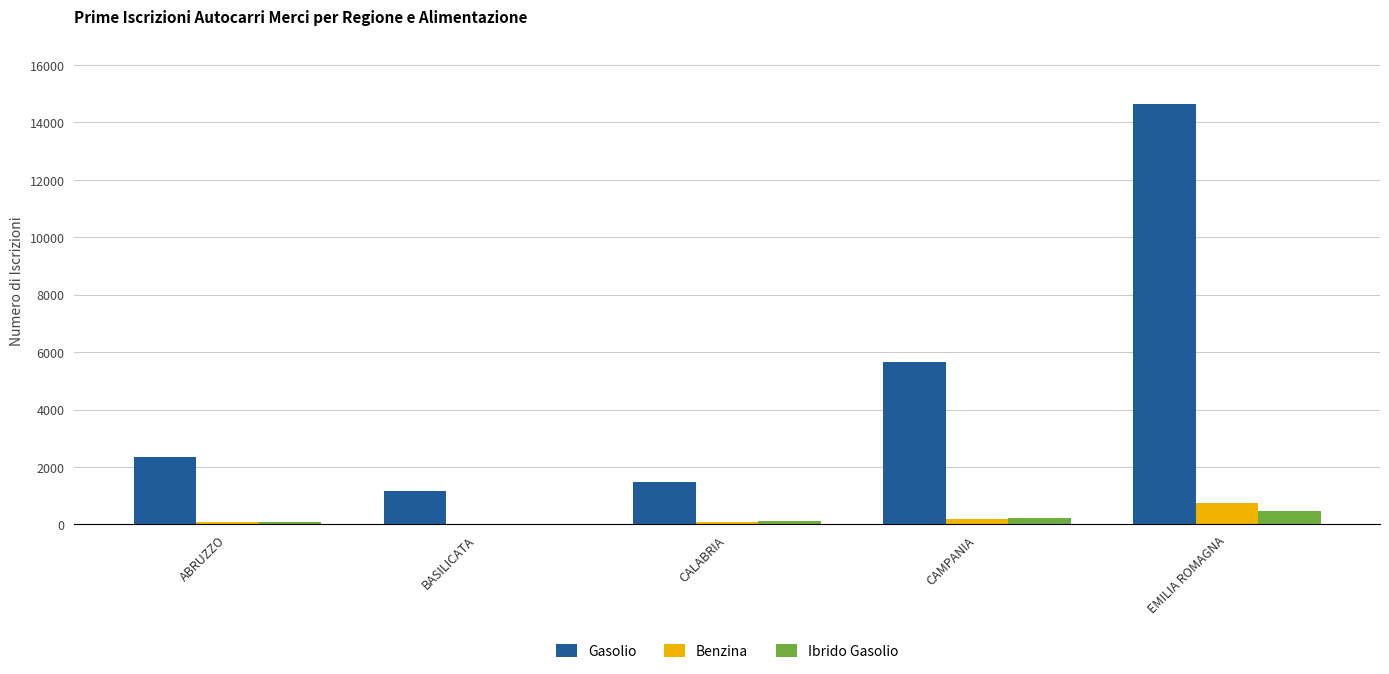

Which series has the largest range (max minus min)?

Gasolio